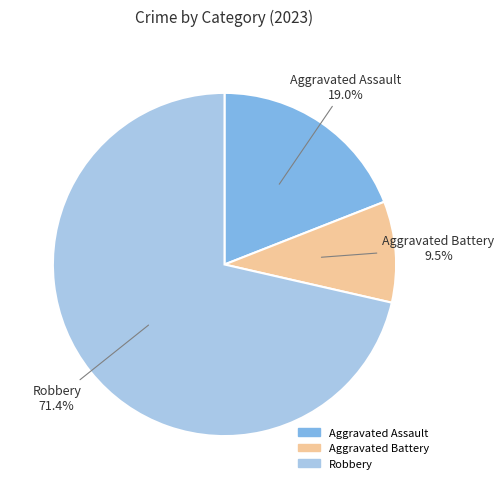

To the nearest percent, what is the difference between the largest and smallest slice percentages?

62%